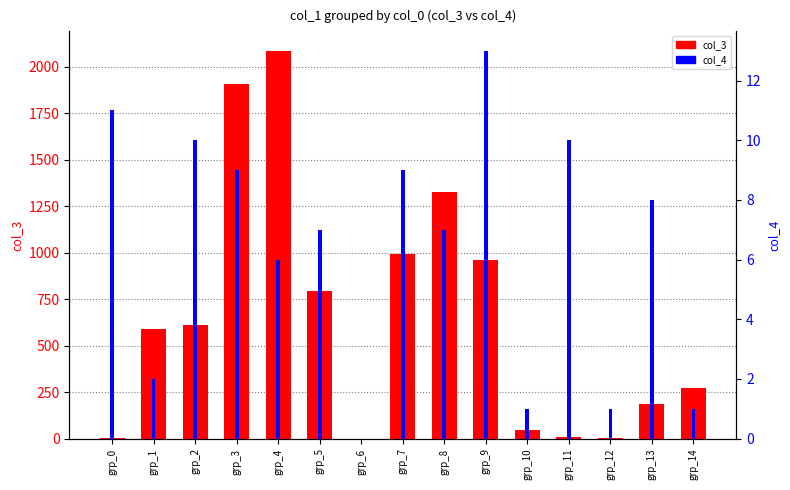

What is the spread (max minus min) of values at grp_8?

1320